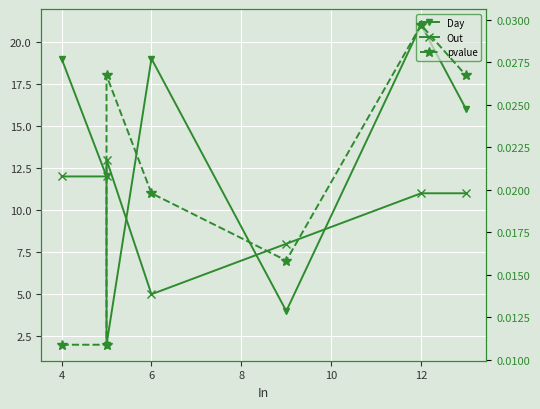

Rank the series at 4 from highest to lowest value.

Day, Out, pvalue